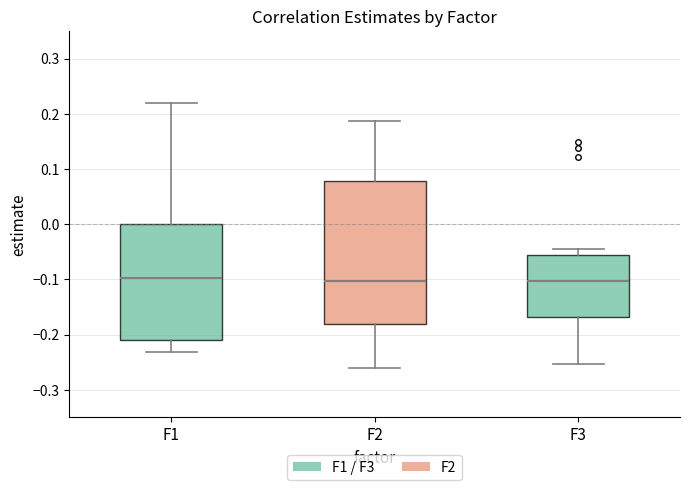

Where is the upper edge of the box for F3 on the y-axis? The values are not printed on the chart, so give them approximately, as read against the axis.

-0.05